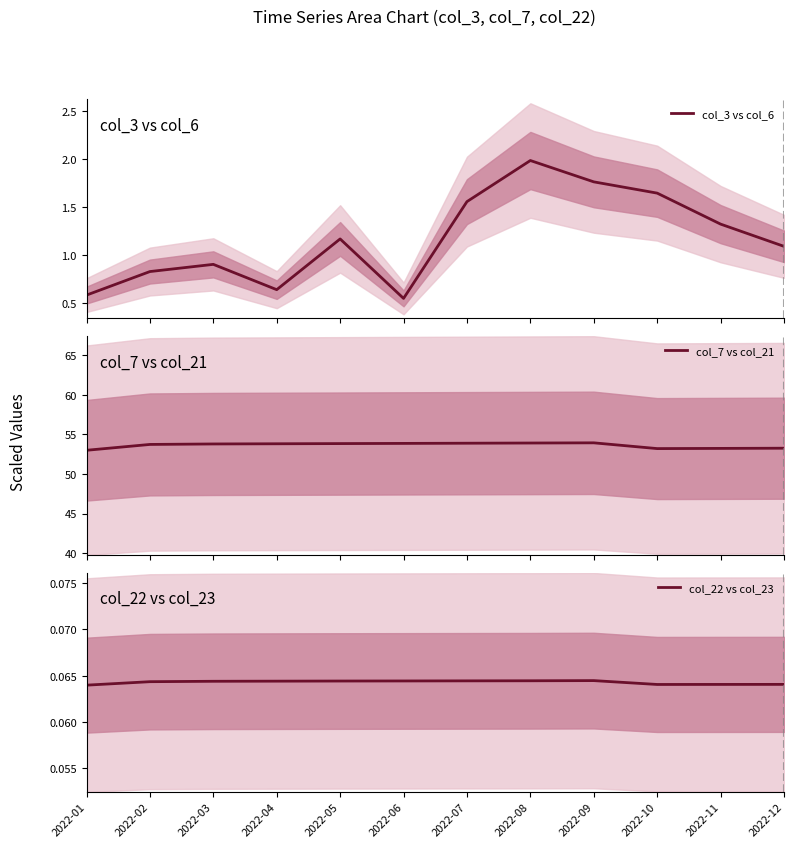

What is the value of the col_7 vs col_21 point at the 6th from the left?

53.9